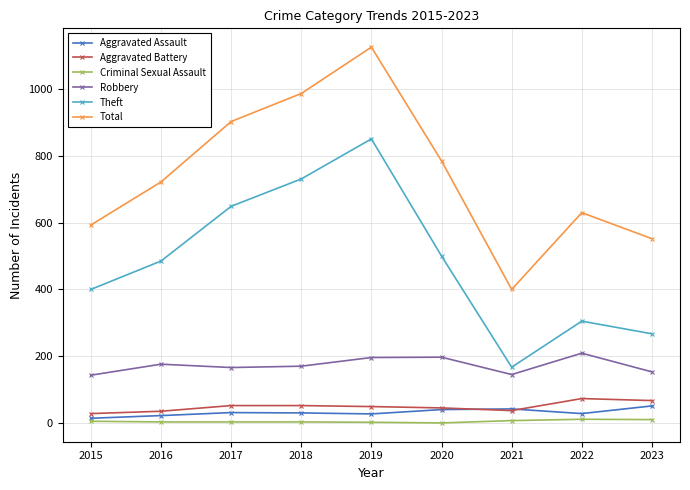

At which label is Total closest to 763?

2020